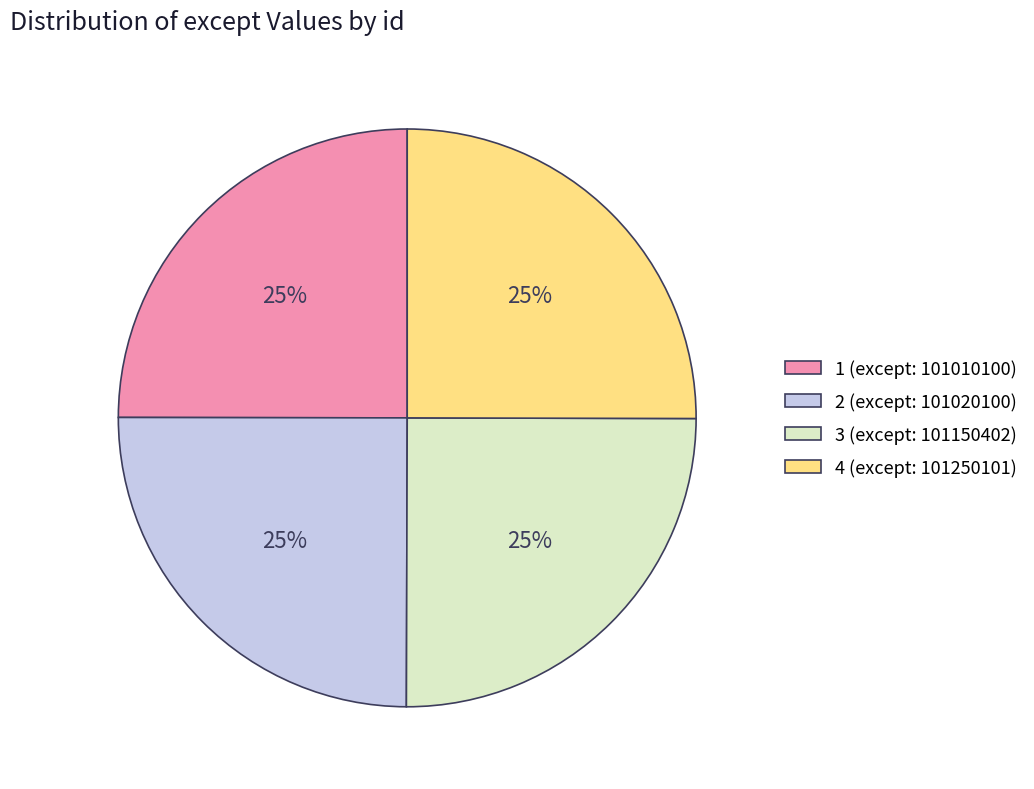

To the nearest percent, what percentage of the pie is 3?

25%